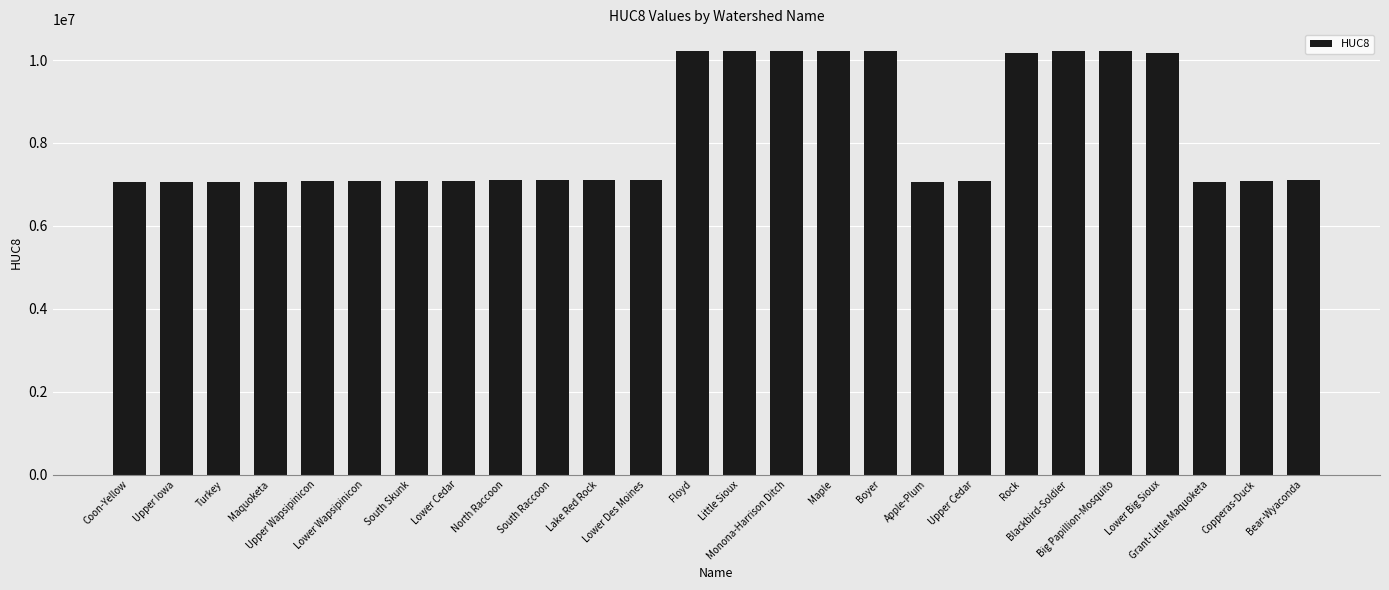

What is the difference between the maximum and minimum values?

3170006